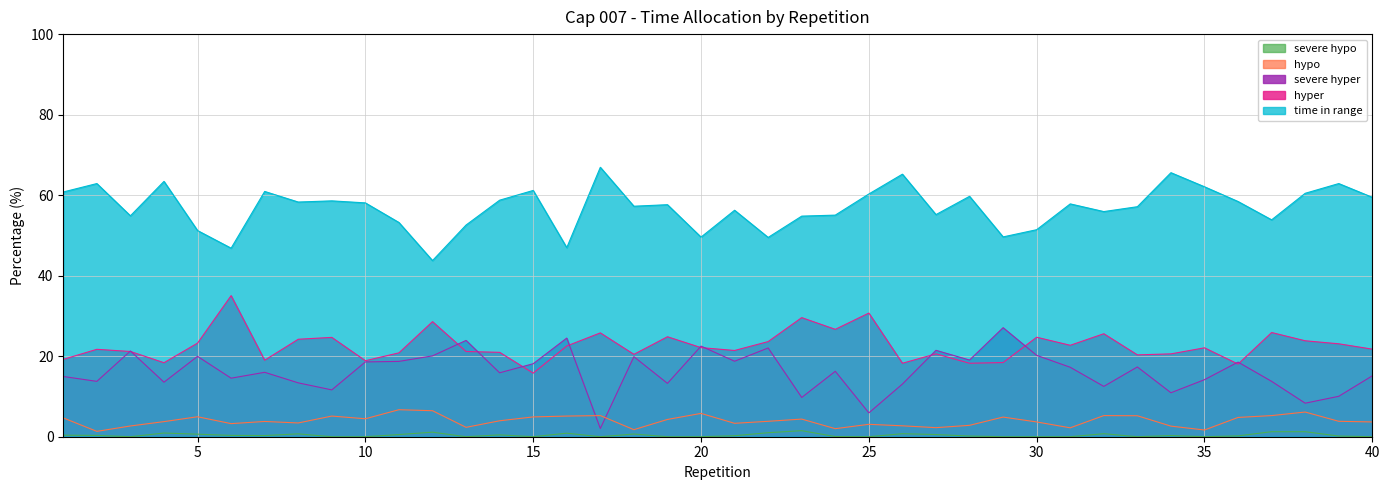

Where is the first local maximum for time in range?

2